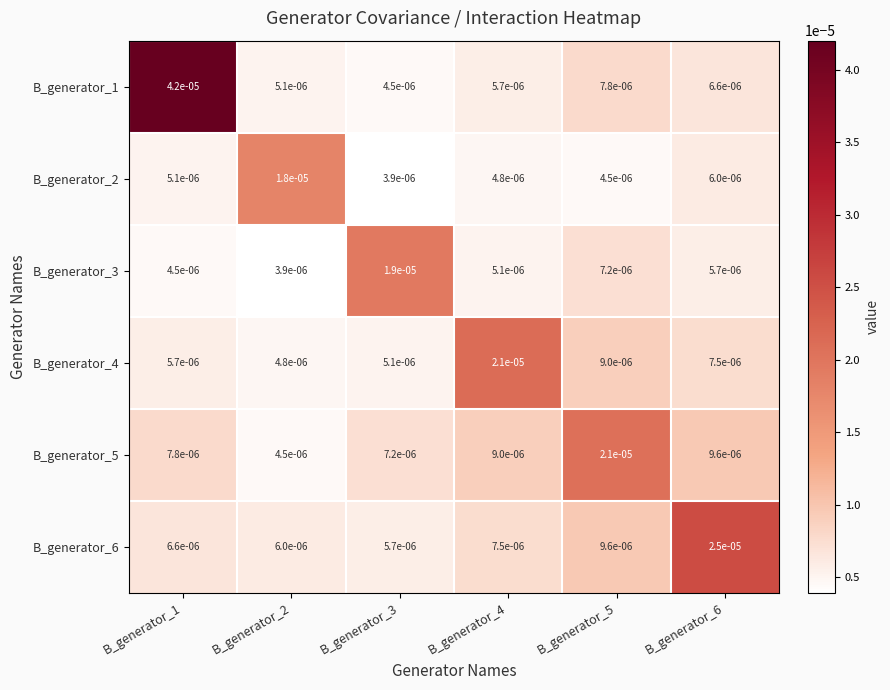

Is the value of B_generator_5 at B_generator_5 greater than the value of B_generator_2 at B_generator_3?

Yes